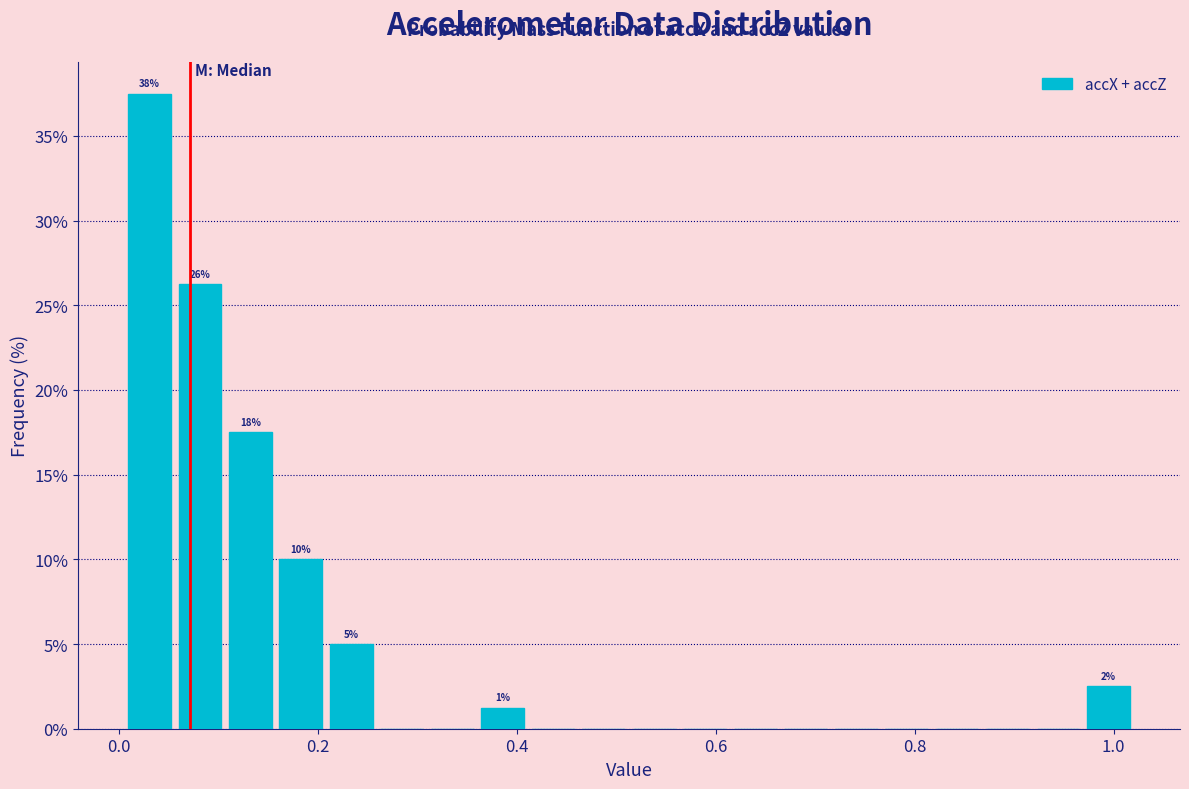

Read against the x-axis, roughly where is the centre of the tallest bar?

0.04